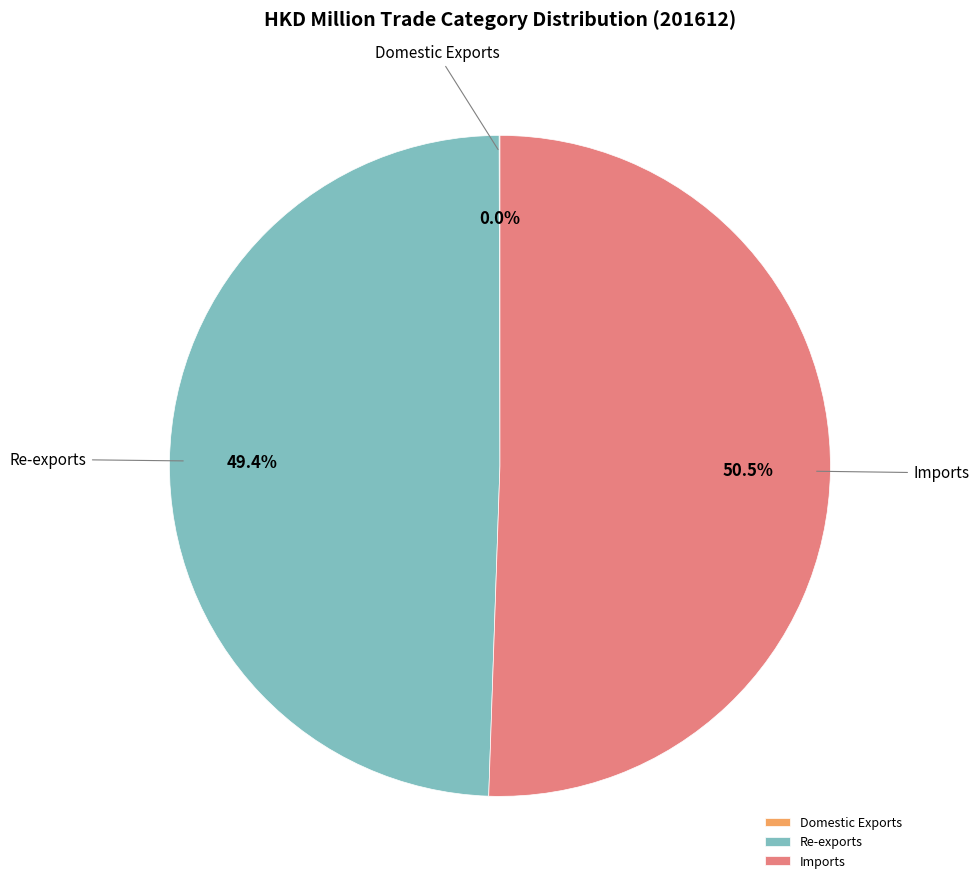

Does Re-exports represent more than half of the total?

No